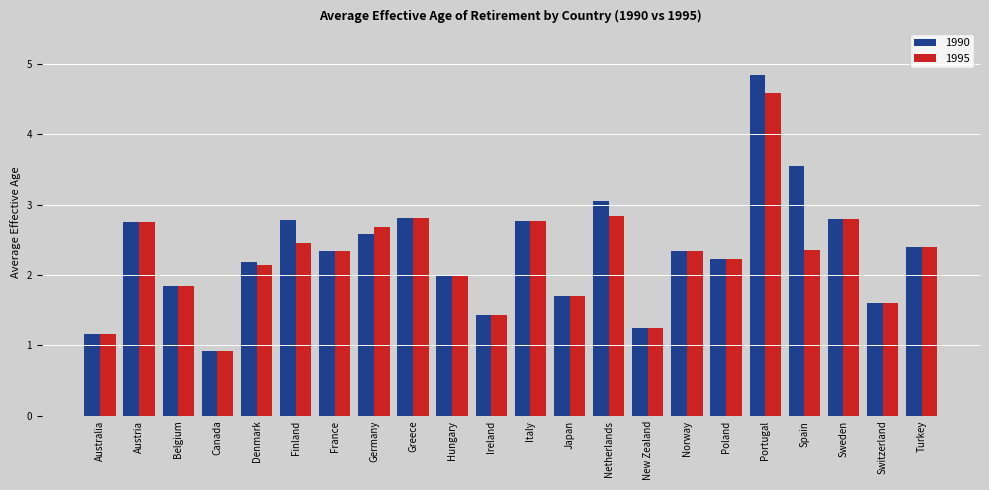

Which series has the widest spread of values?

1990